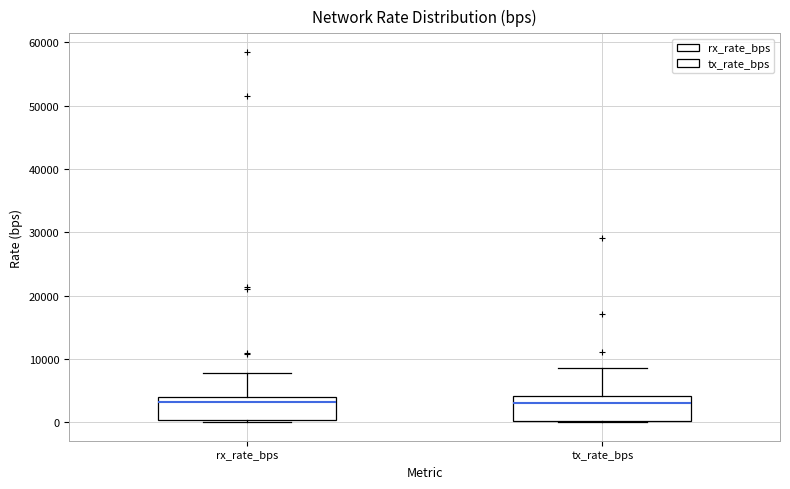

Reading left to right, transcribe this box plot: for each box, give where its median line is, the range the box spans, and where its two whiskers end, as read against the y-axis. The values are not printed on the chart, so give them approximately, as read against the axis.

rx_rate_bps: median 3000, box 0 to 4000, whiskers 0 to 8000
tx_rate_bps: median 3000, box 0 to 4000, whiskers 0 to 9000